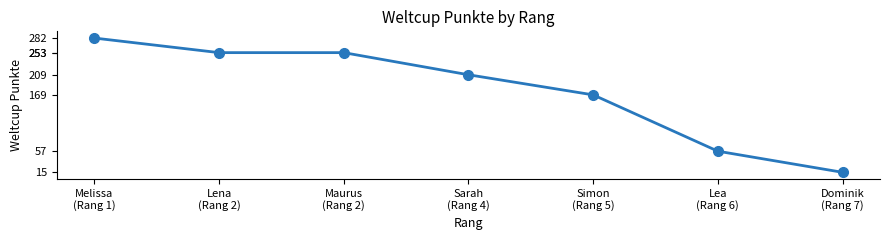

What is the change in value from Maurus
(Rang 2) to Sarah
(Rang 4)?

-44